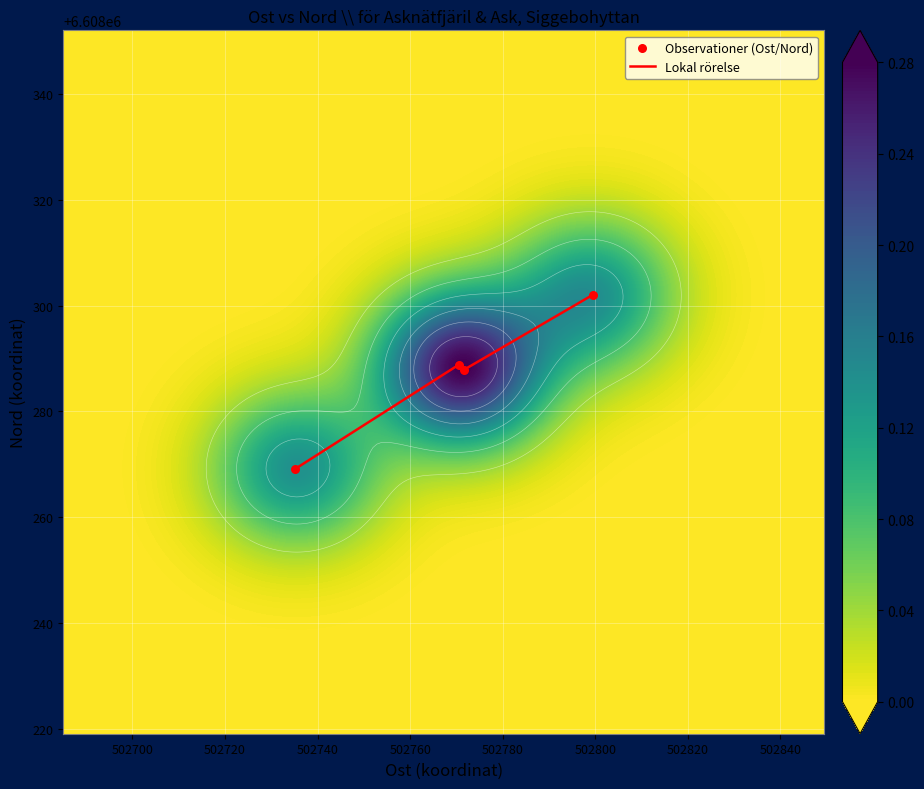

What is the maximum value for Lokal rörelse?

6608302.0